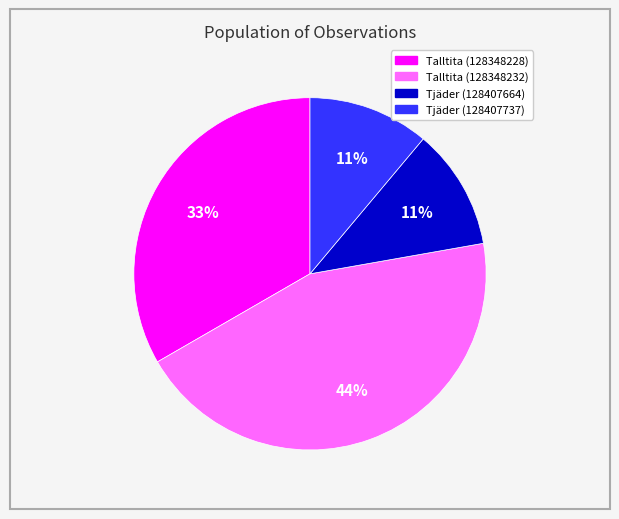

Is Tjäder (128407737) the majority of the pie?

No